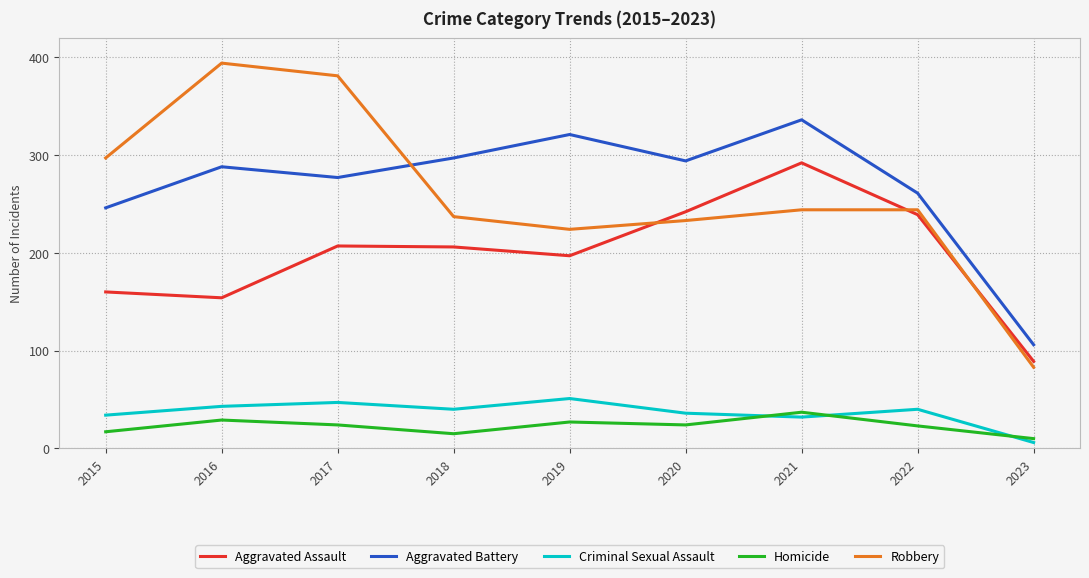

At 2015, list the series in order from largest to smallest.

Robbery, Aggravated Battery, Aggravated Assault, Criminal Sexual Assault, Homicide